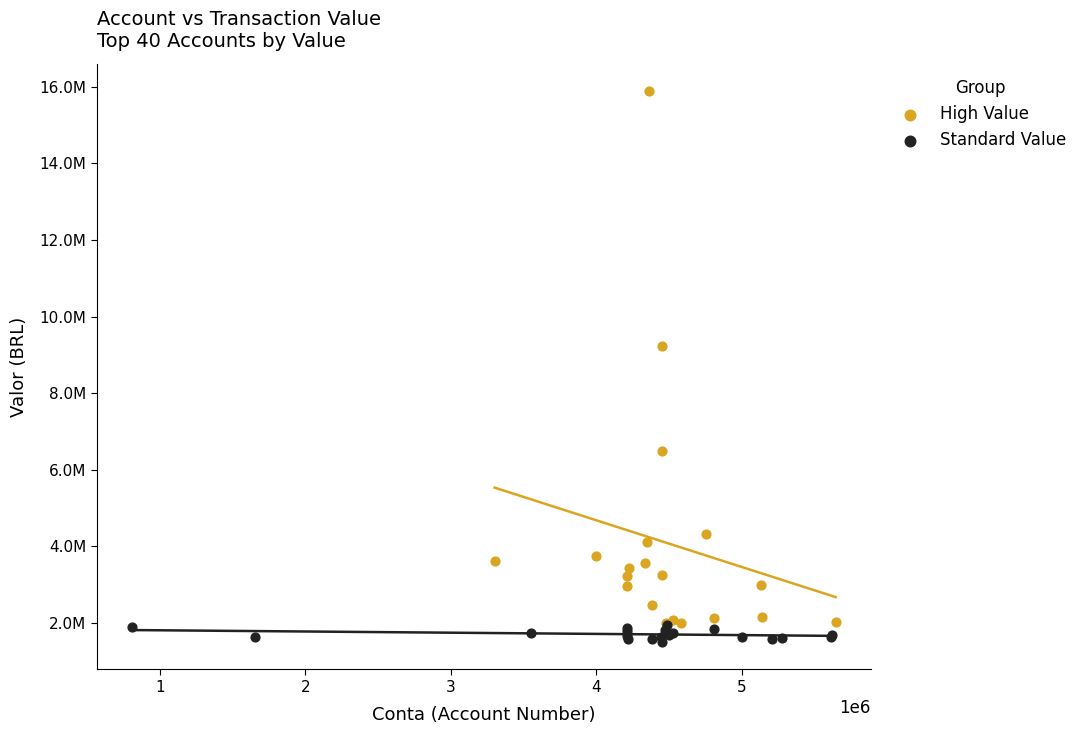

Which series has the largest Y range (max minus min)?

High Value